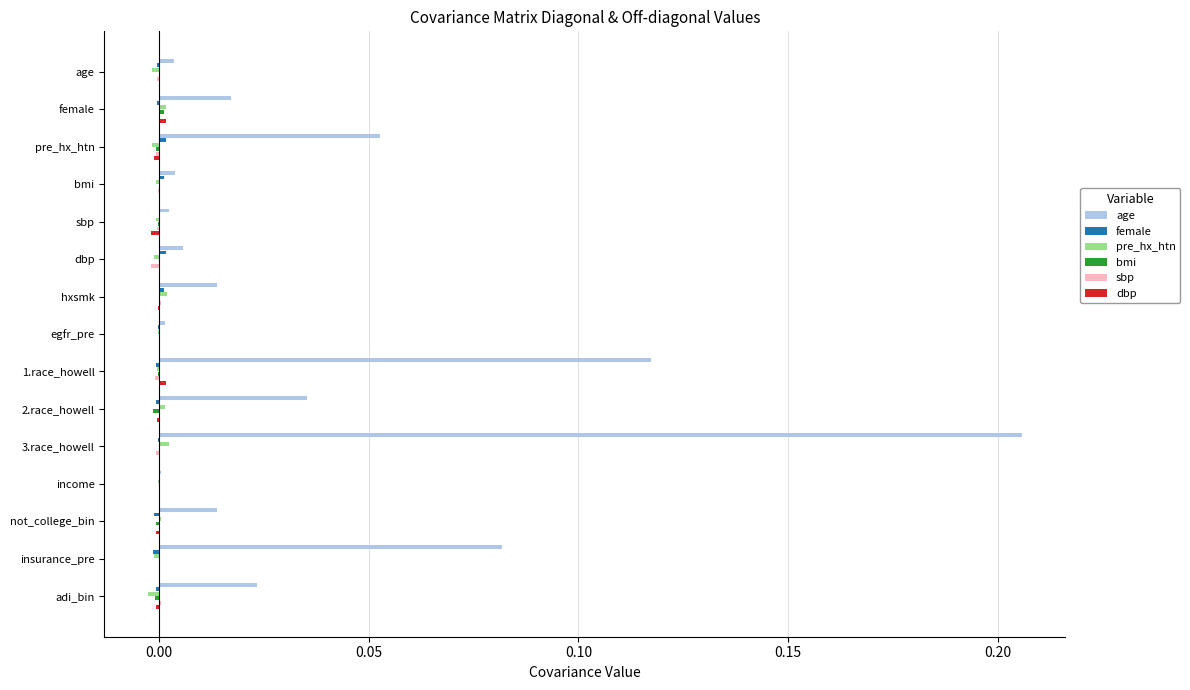

Which series has the largest total across all categories?

age